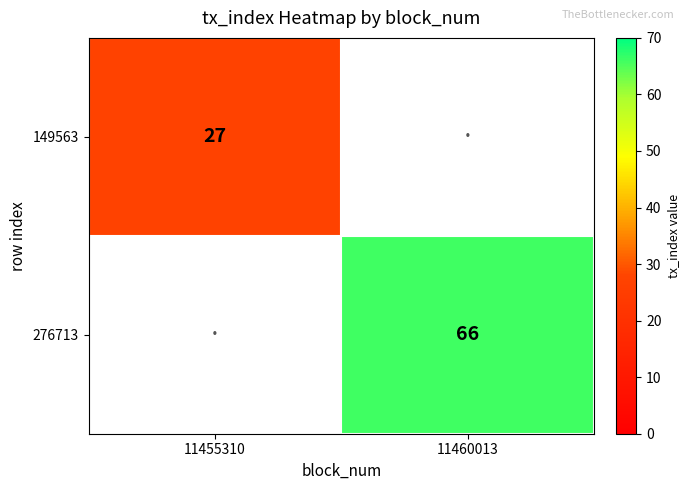

At how many categories does at least one series exceed 62?

1